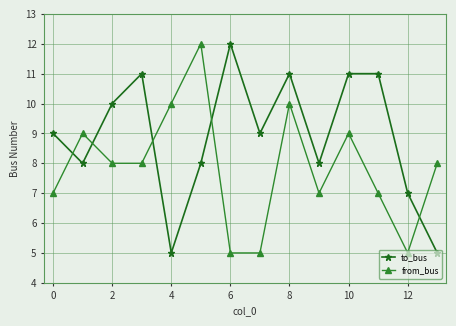

How many interior local valleys does the to_bus series have?

4